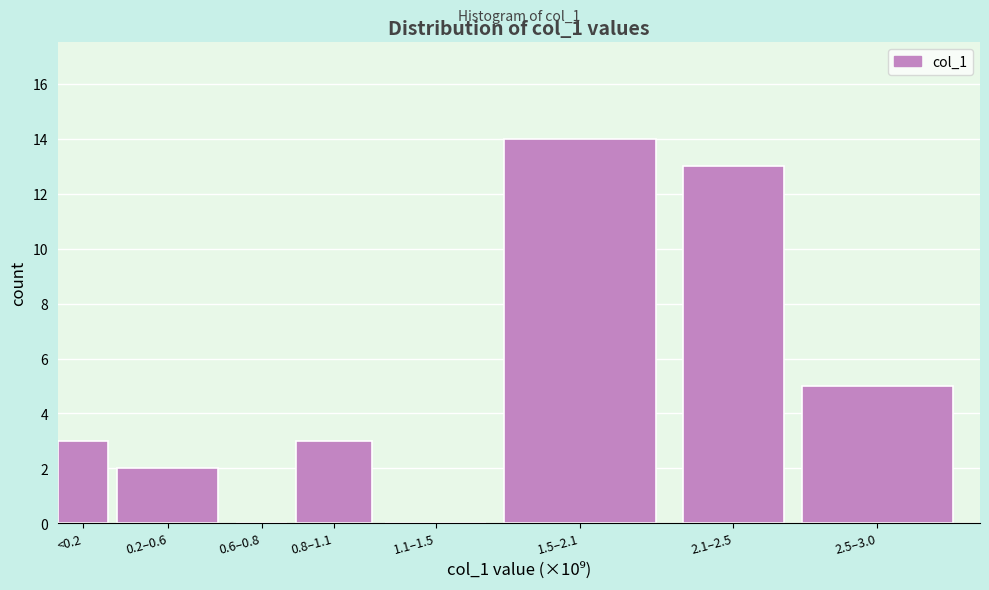

Reading left to right, what are all the values shown in this chart?

<0.2=3	0.2–0.6=2	0.6–0.8=0	0.8–1.1=3	1.1–1.5=0	1.5–2.1=14	2.1–2.5=13	2.5–3.0=5